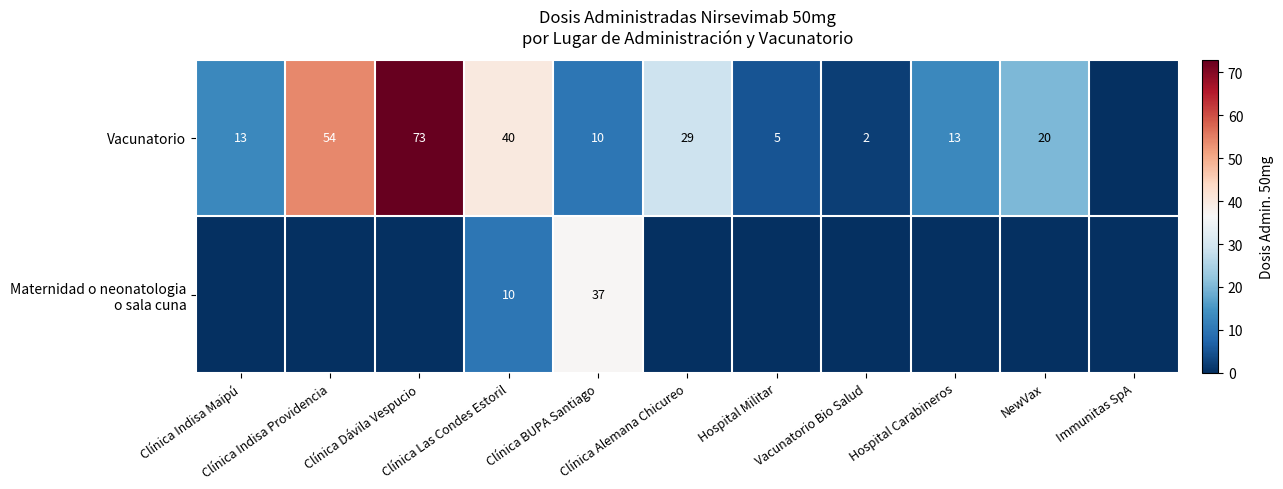

At which label does Vacunatorio reach its peak?

Clínica Dávila Vespucio